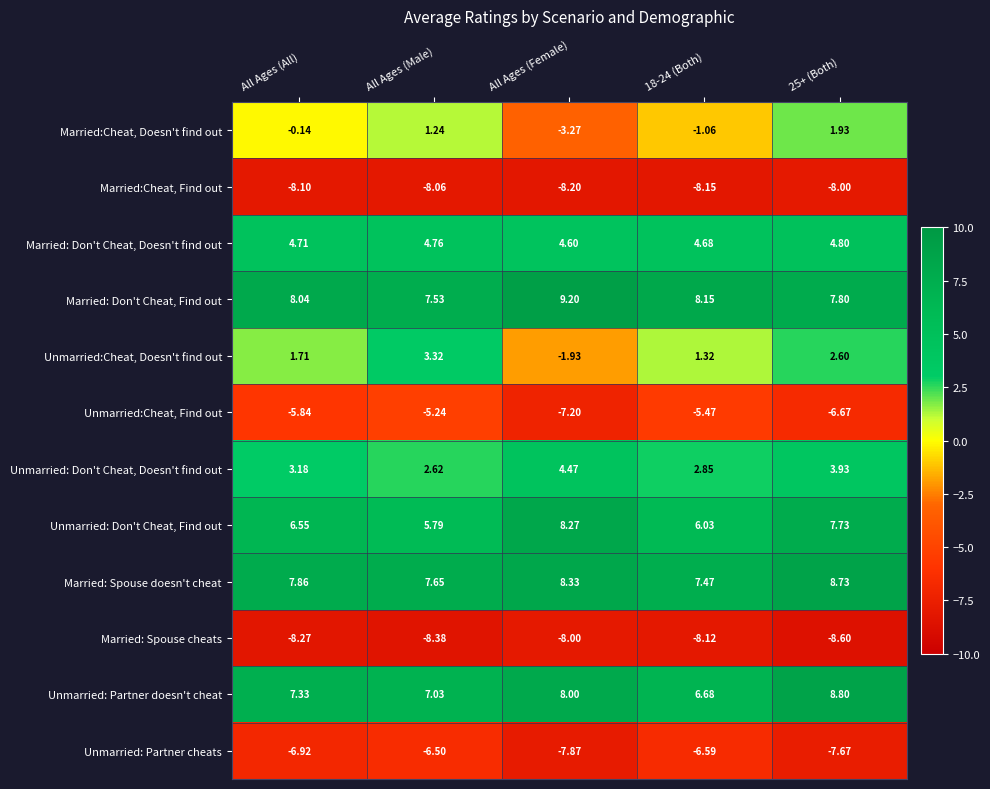

Between All Ages (All) and 25+ (Both), which series saw the biggest shift?

Married:Cheat, Doesn't find out